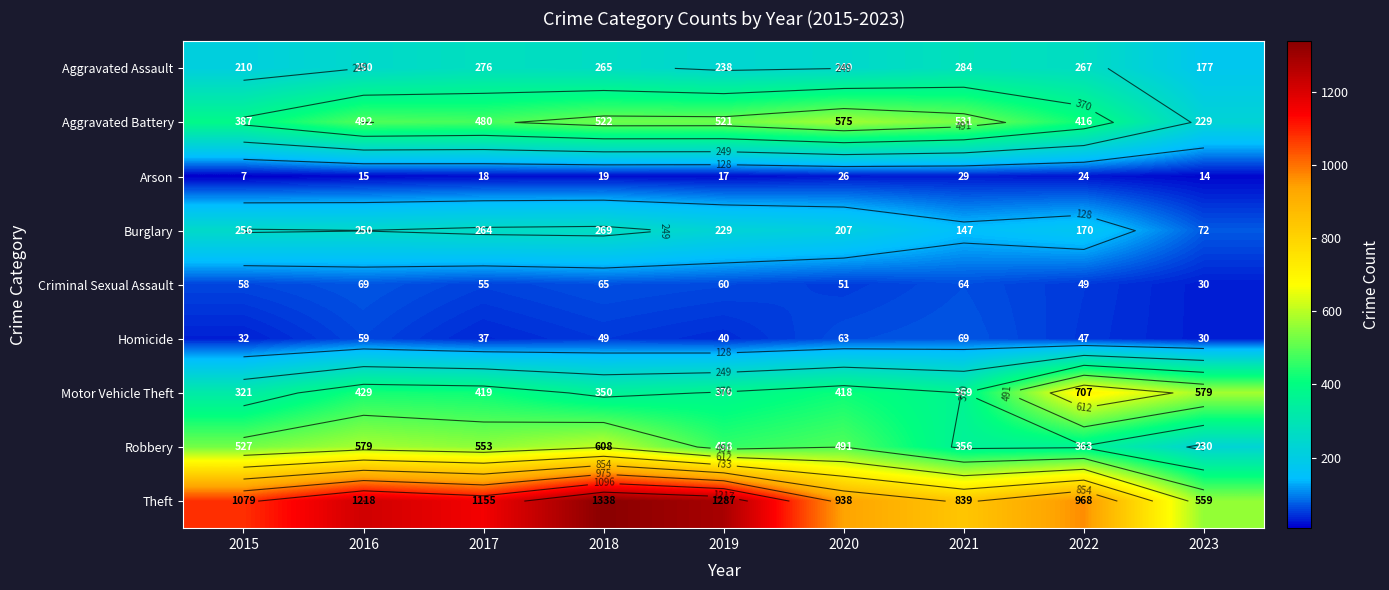

Between 2018 and 2020, which series saw the biggest shift?

Theft